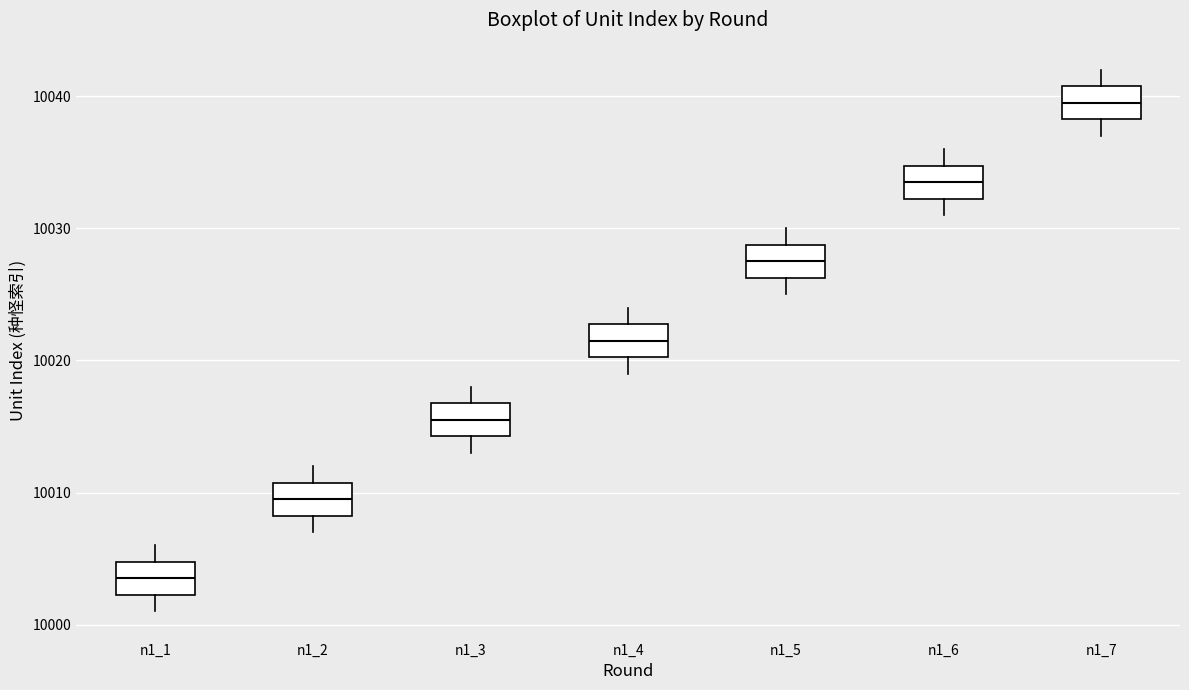

Which box's median line is the highest?

n1_7